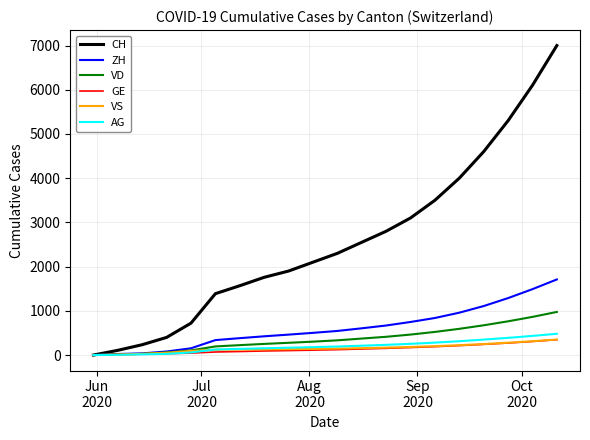

What is the highest value of the CH series?

7000